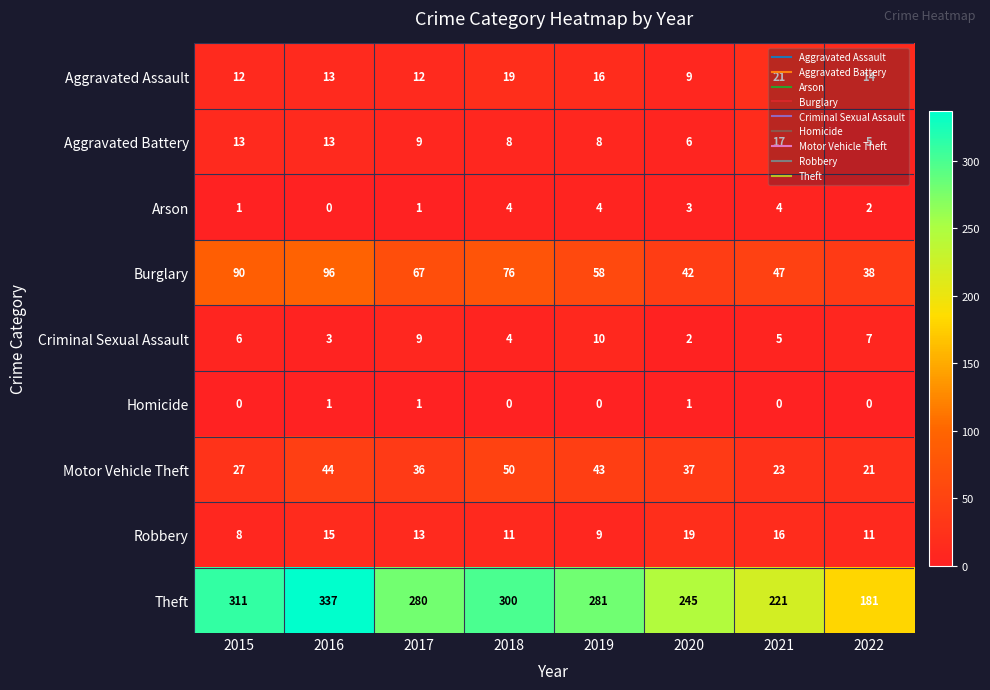

Which category has the lowest value in the Theft series?

2022